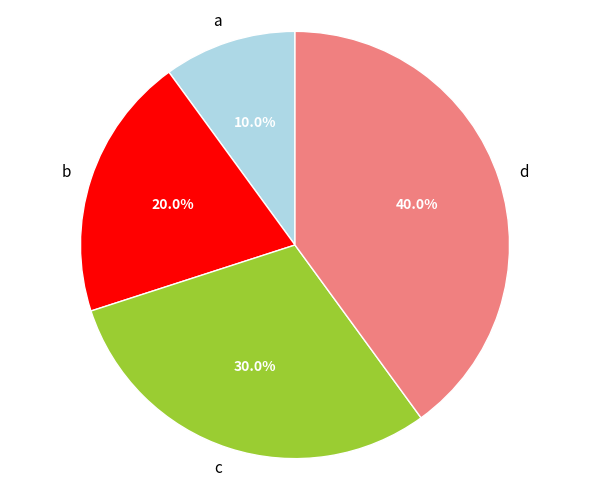

Which category has the smallest portion of the pie?

a